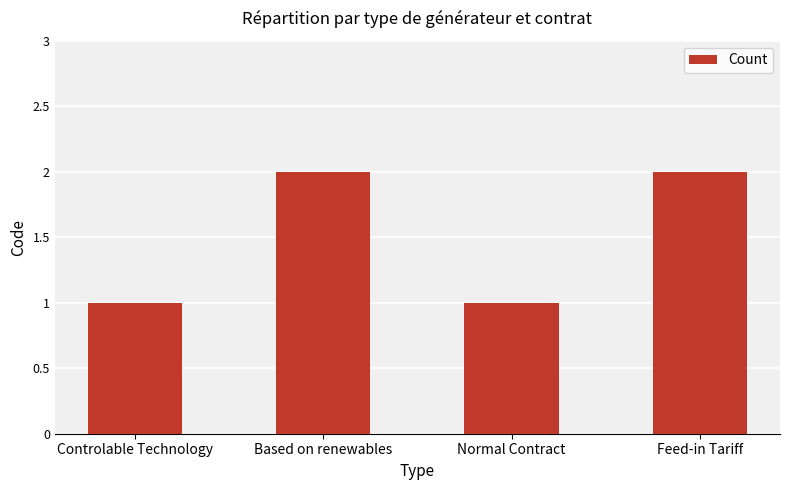

What is the change in value from Controlable Technology to Feed-in Tariff?

+1